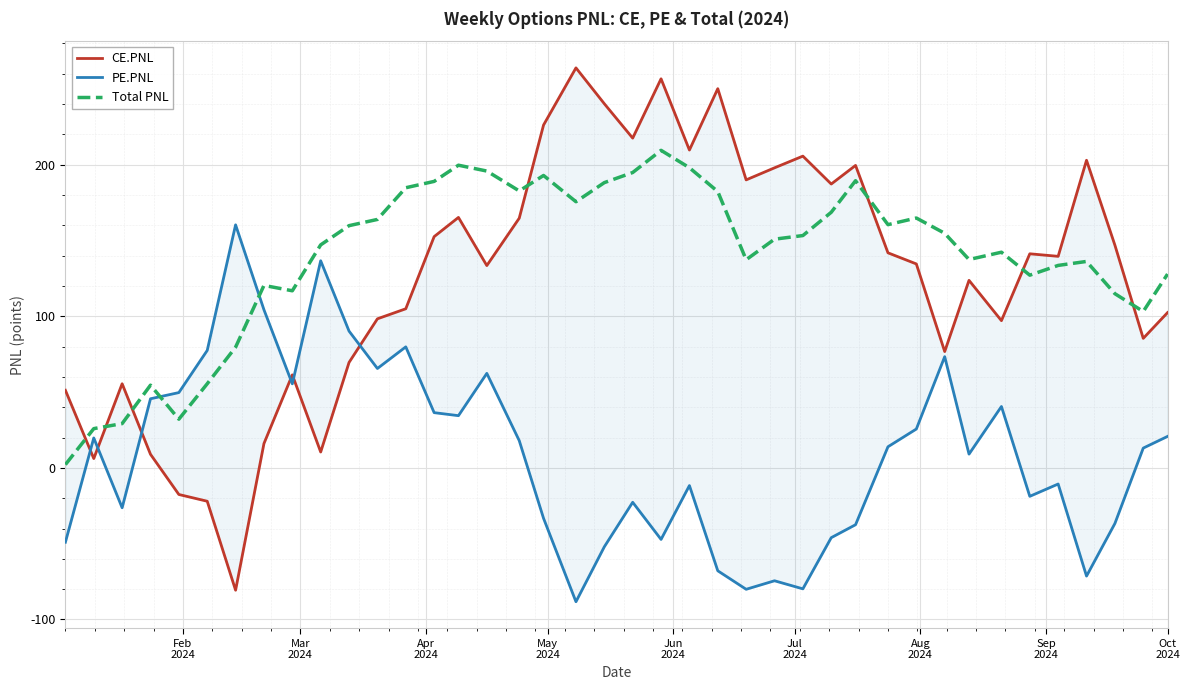

What is the greatest value displayed?

263.9